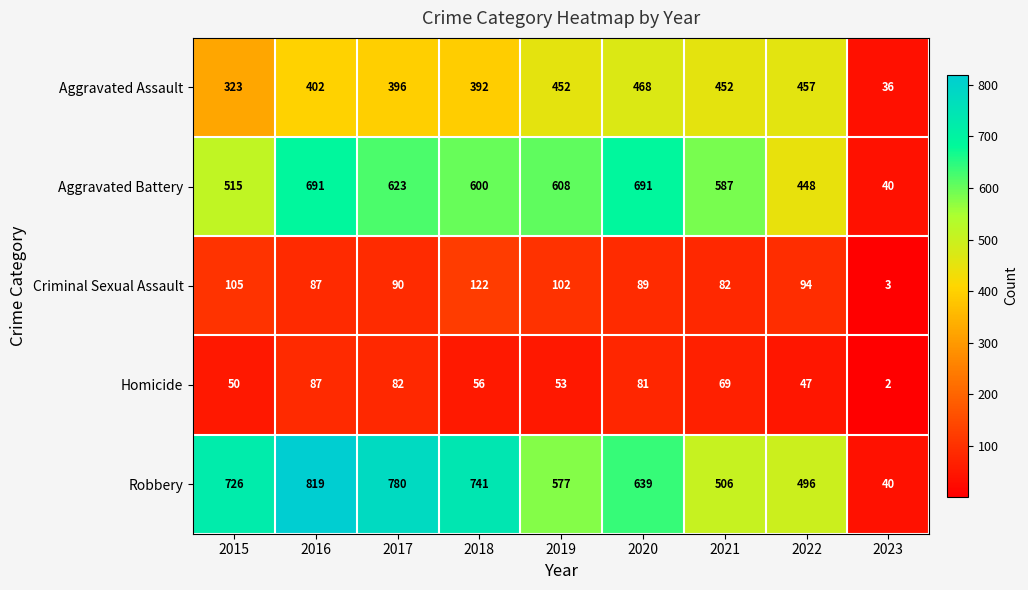

At how many categories does at least one series exceed 42?

8